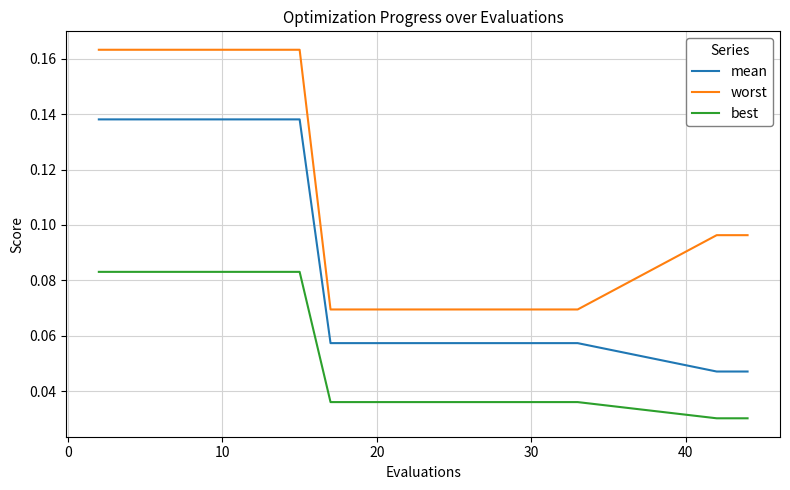

Which series has the largest total across all categories?

worst